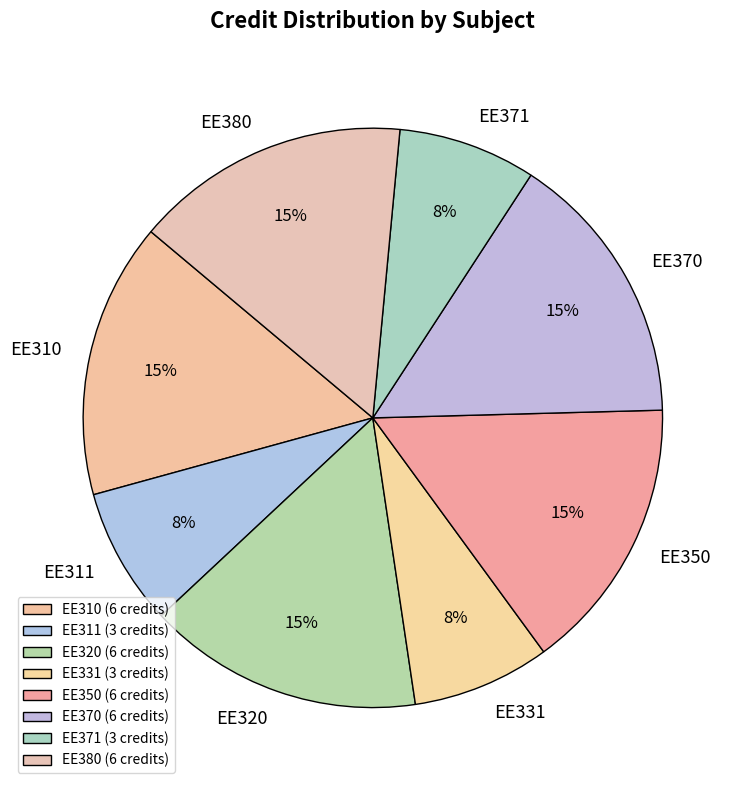

How many slices are in this pie chart?

8